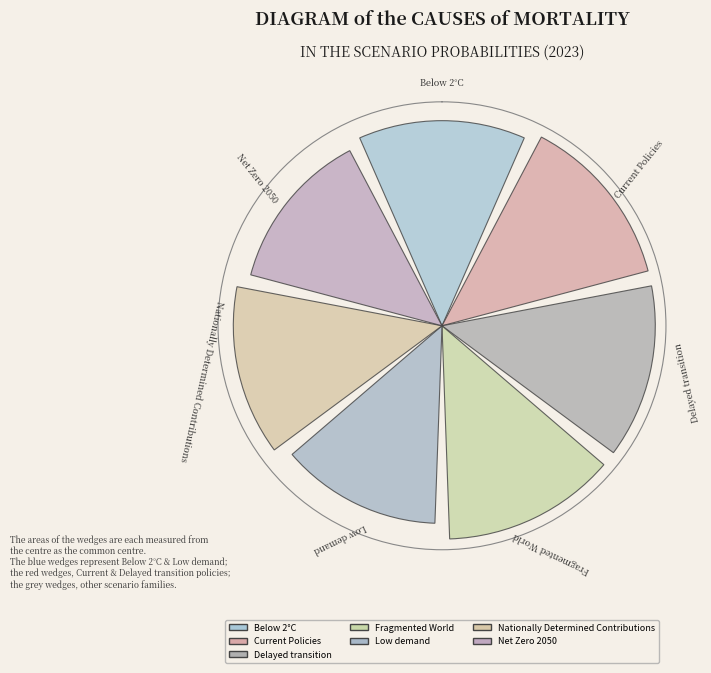

Which slice is the largest?

Fragmented World